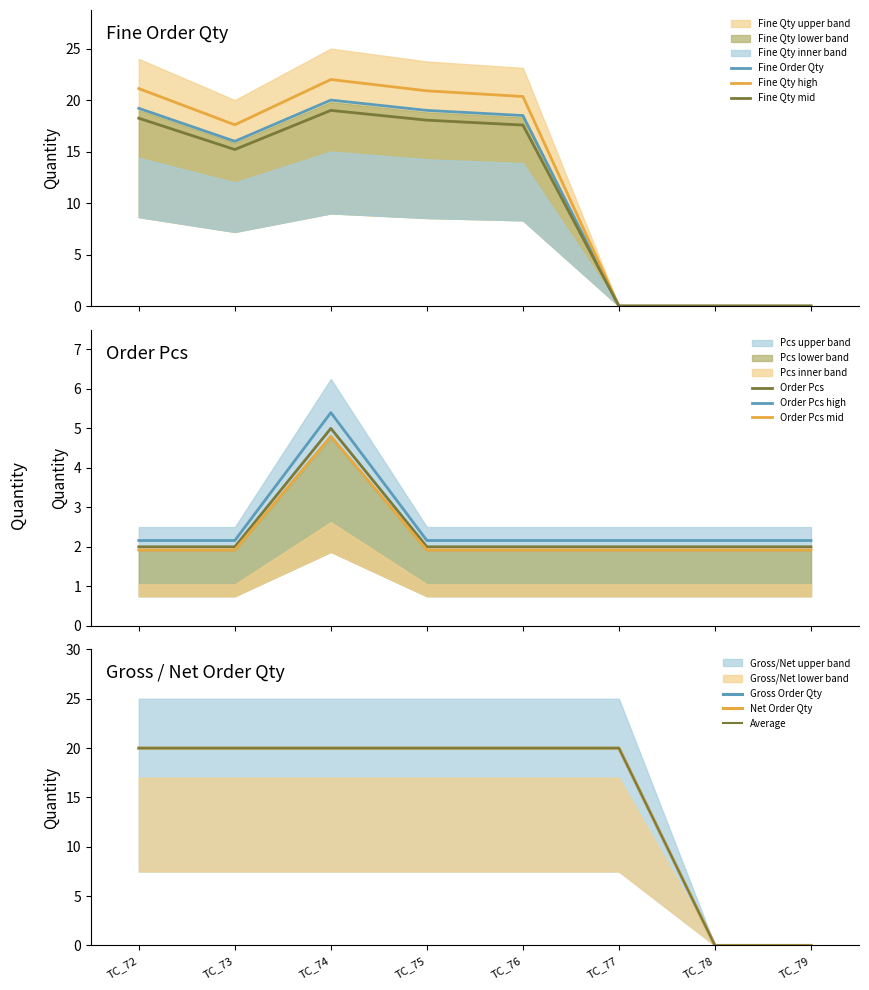

Where is Net Order Qty nearest to the value 10?

TC_72